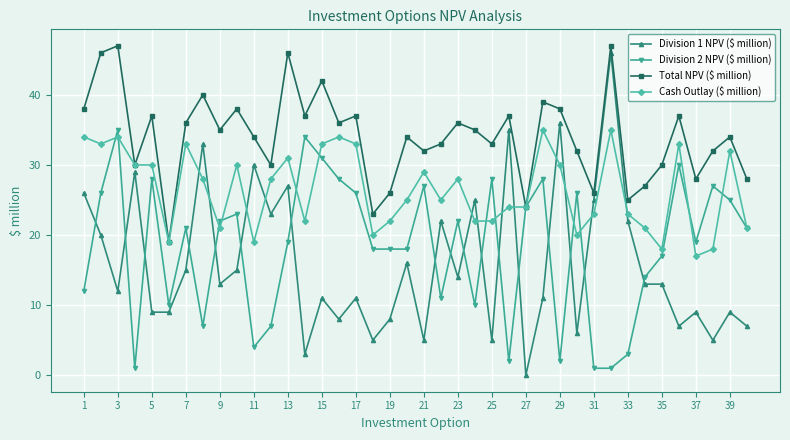

What is the difference between the second highest and second lowest values in the Total NPV ($ million) series?

24